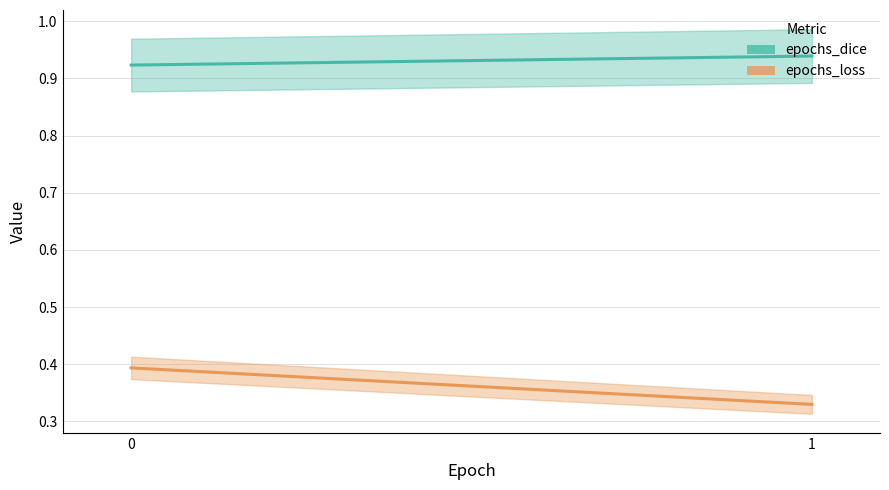

Rank the series by their average value, from highest to lowest.

epochs_dice, epochs_loss